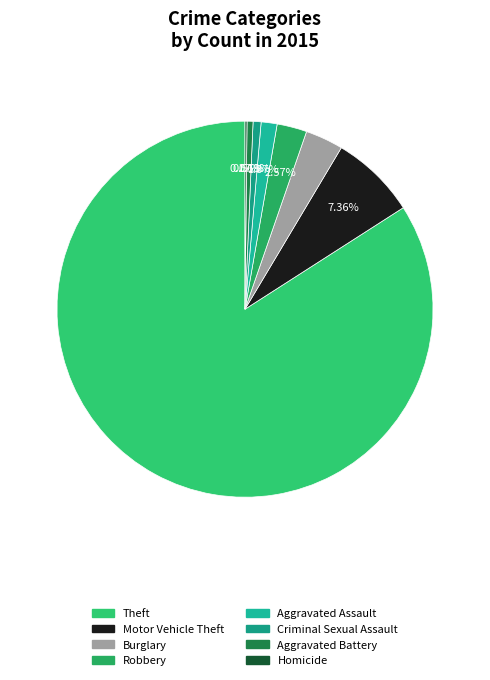

True or false: Aggravated Assault accounts for 1% of the total.

True